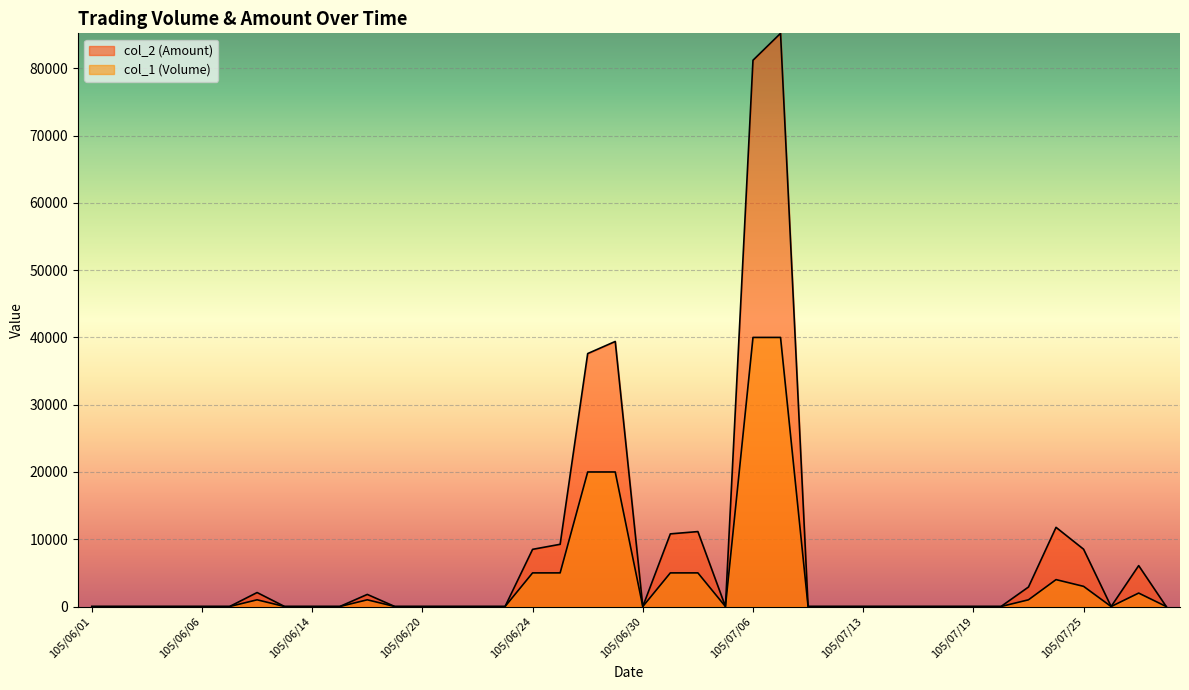

How many positive values does the col_2 (Amount) series have?

14